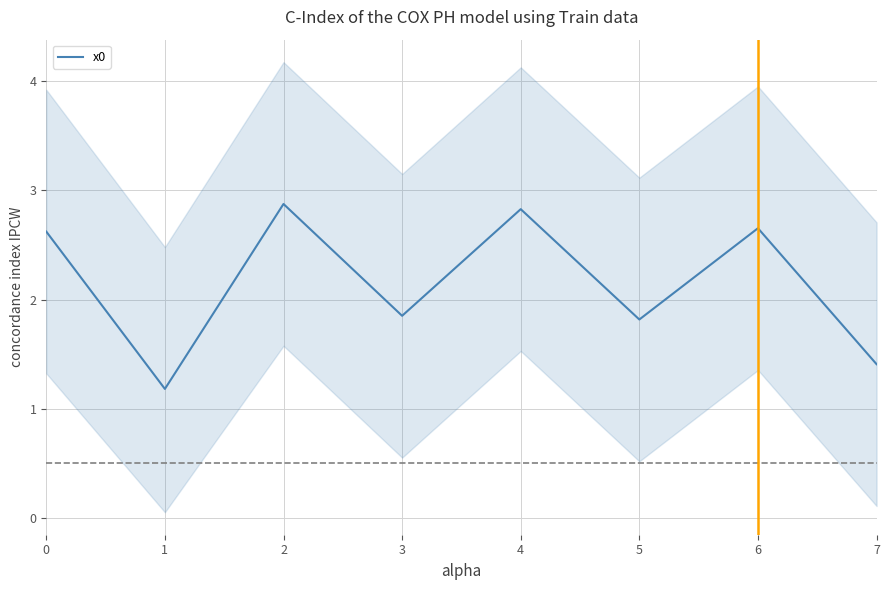

How many data points are less than 2?

4